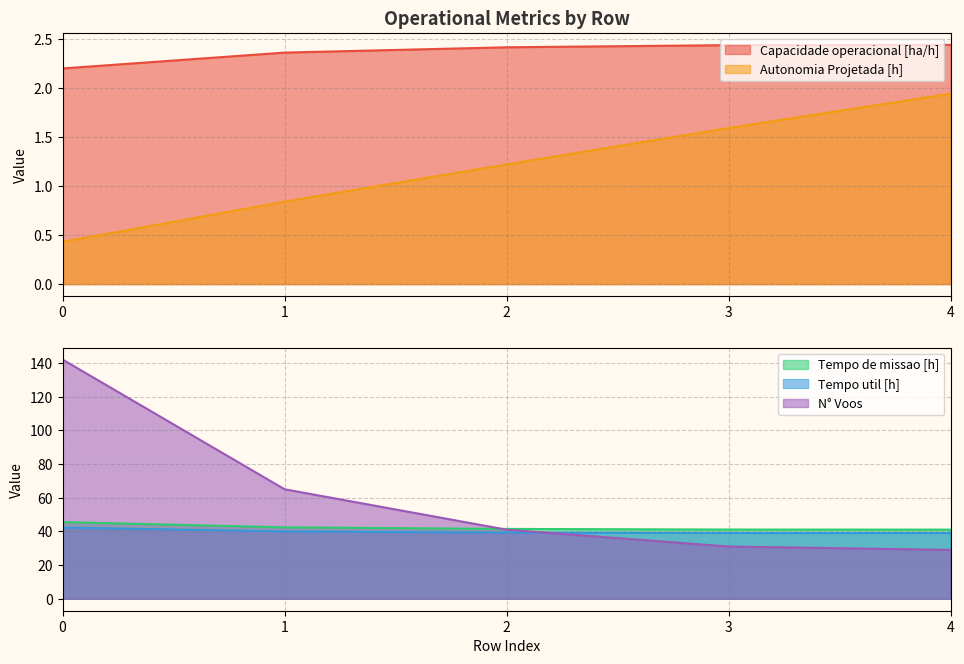

Reading left to right, list all the values displayed in this chart.

Capacidade operacional [ha/h]: 2.2	2.4	2.4	2.4	2.4
Tempo de missao [h]: 45.5	42.4	41.5	41.1	41.0
Tempo util [h]: 42.2	40.0	39.3	39.0	39.0
Autonomia Projetada [h]: 0.4	0.8	1.2	1.6	1.9
N° Voos: 142.0	65.0	41.0	31.0	29.0